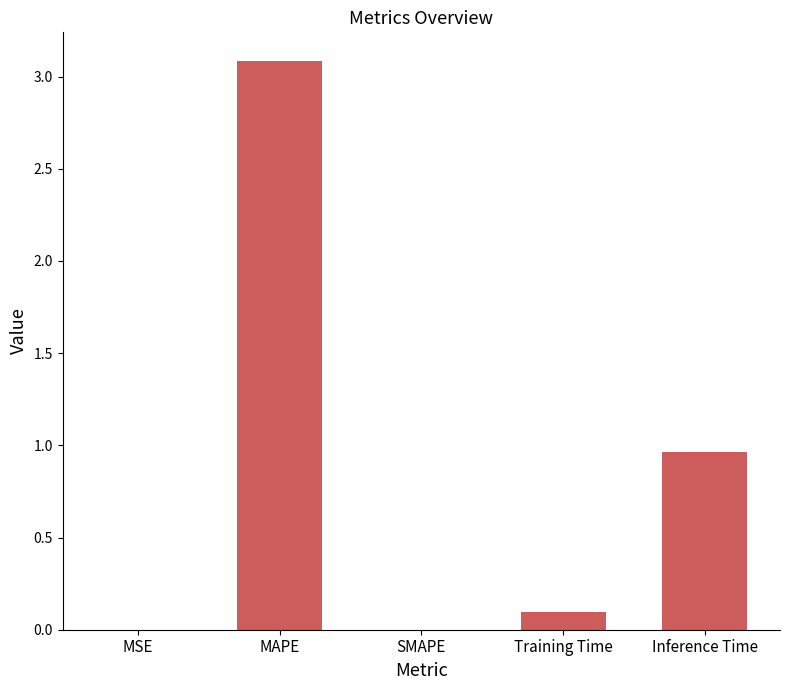

Count the number of data series in this chart.

1